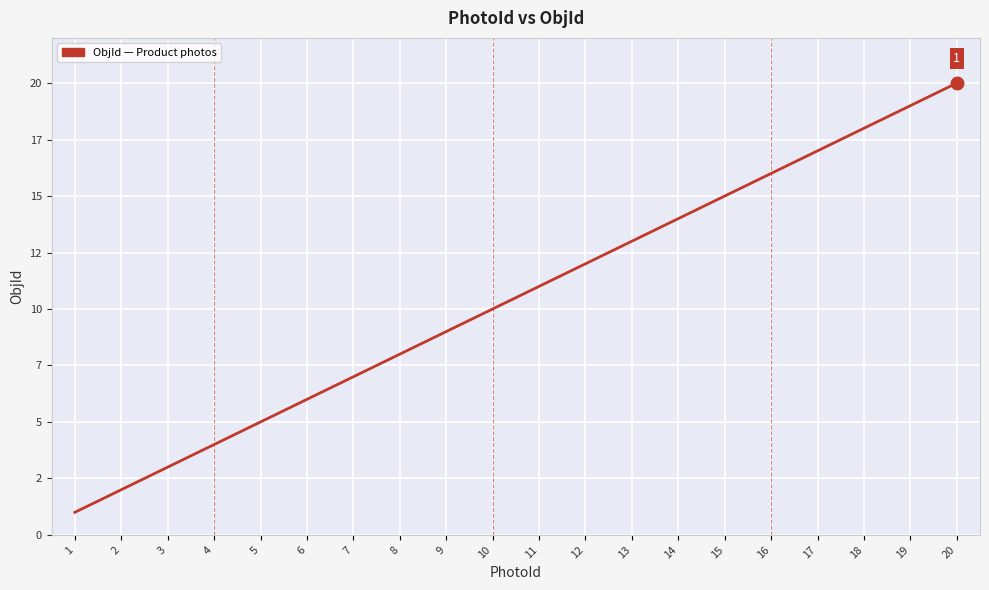

Is this an area chart (filled region under the line)?

No